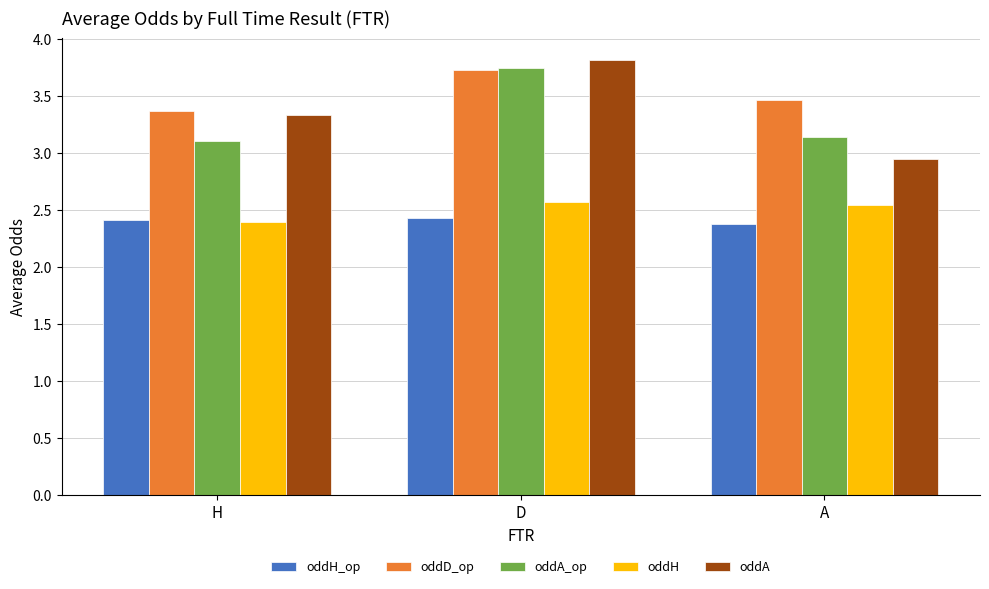

What is the minimum value shown in the chart?

2.4